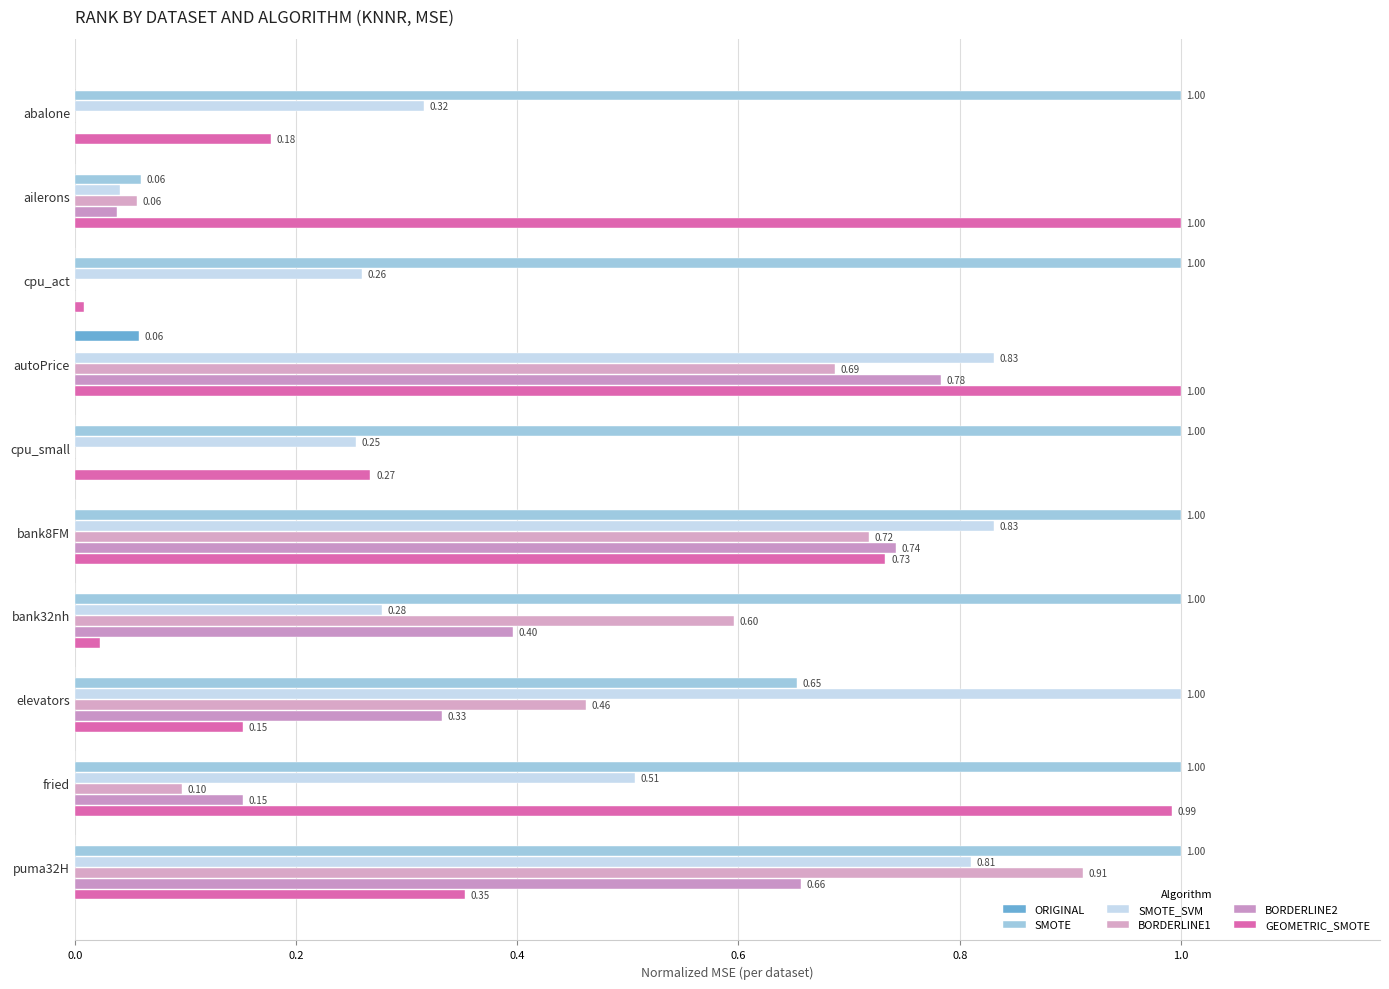

What is the sum of all SMOTE values?

7.7